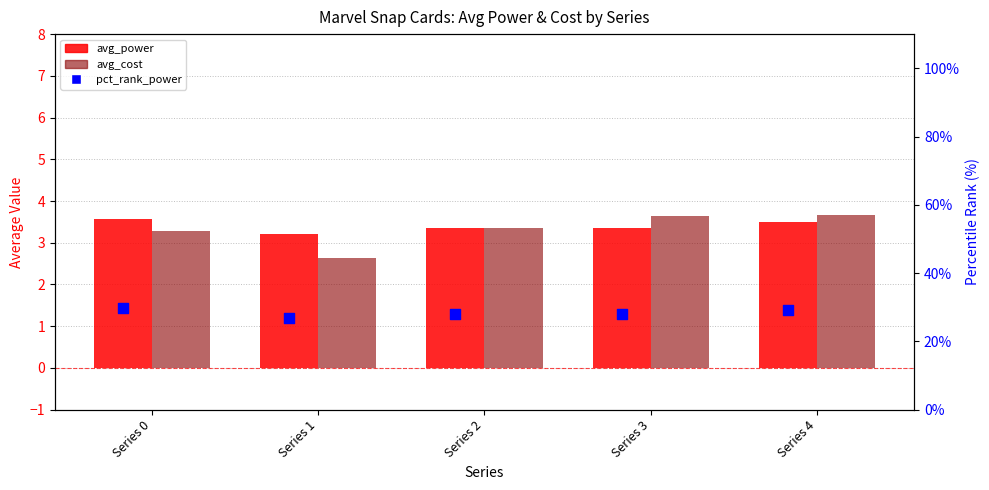

Which series reaches the minimum Y coordinate?

avg_cost